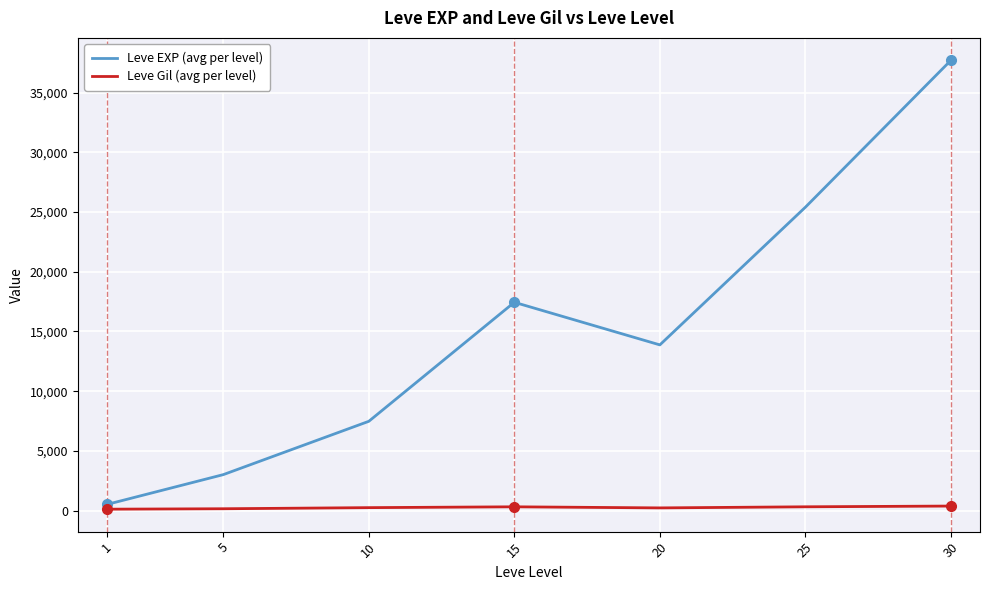

True or false: Leve Gil (avg per level) and Leve EXP (avg per level) cross at least once.

False